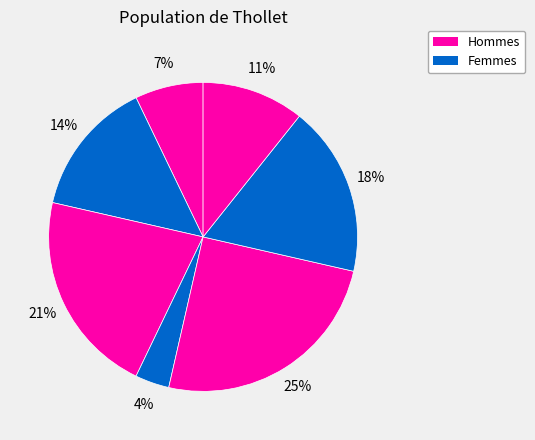

Count the number of slices in the pie.

7